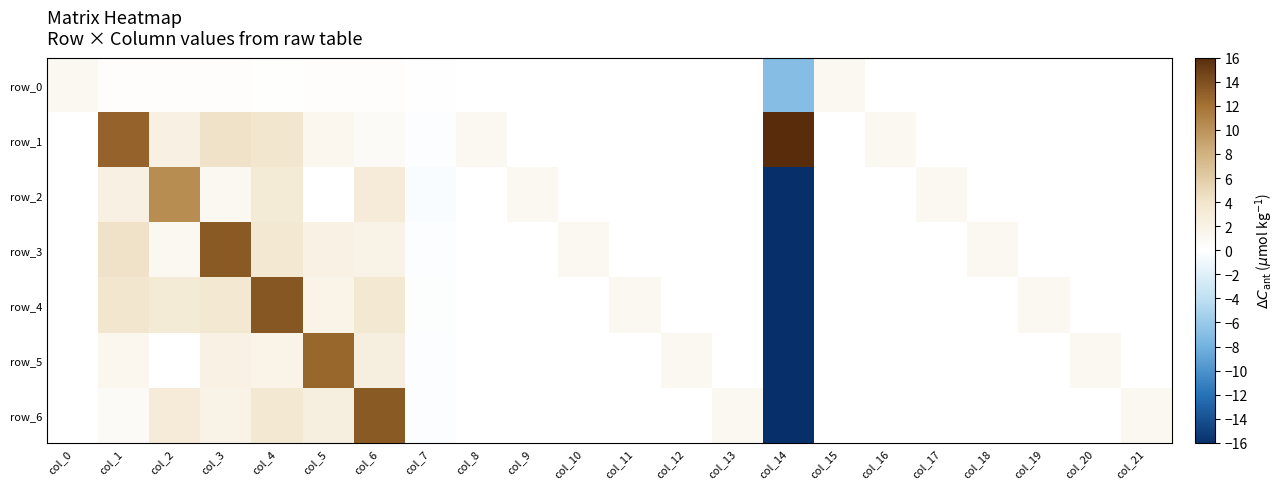

How many data points in row_3 are above 0?

8